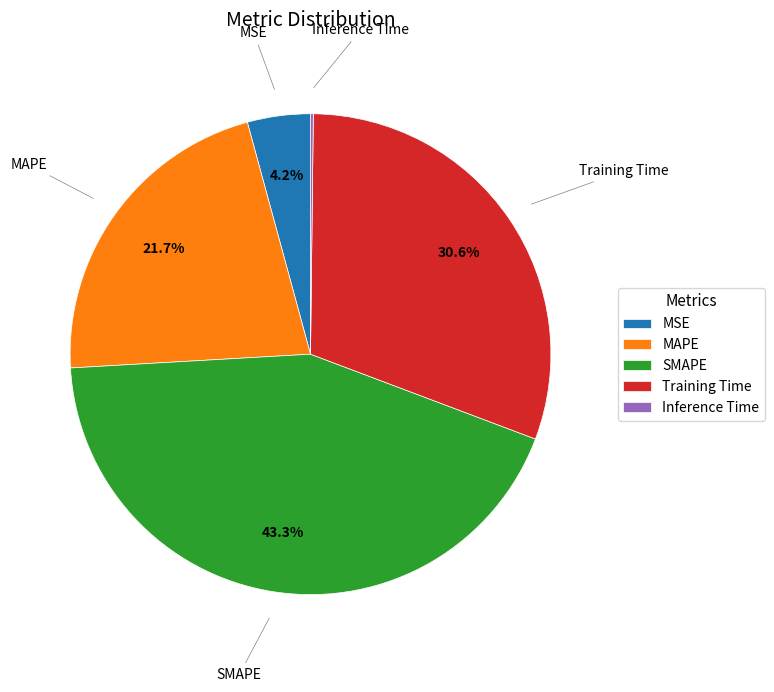

Which has a higher value, Training Time or MAPE?

Training Time